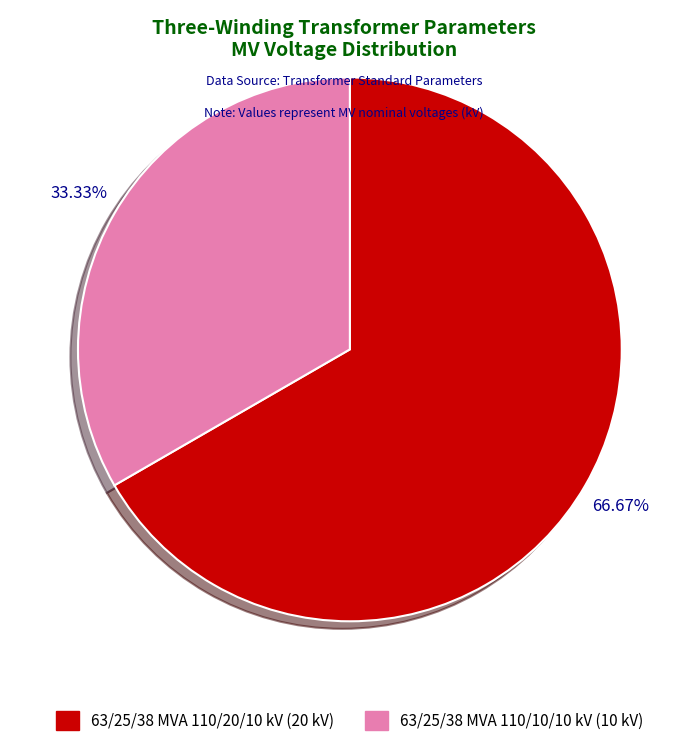

The 63/25/38 MVA 110/20/10 kV slice represents 67% of the pie. True or false?

True